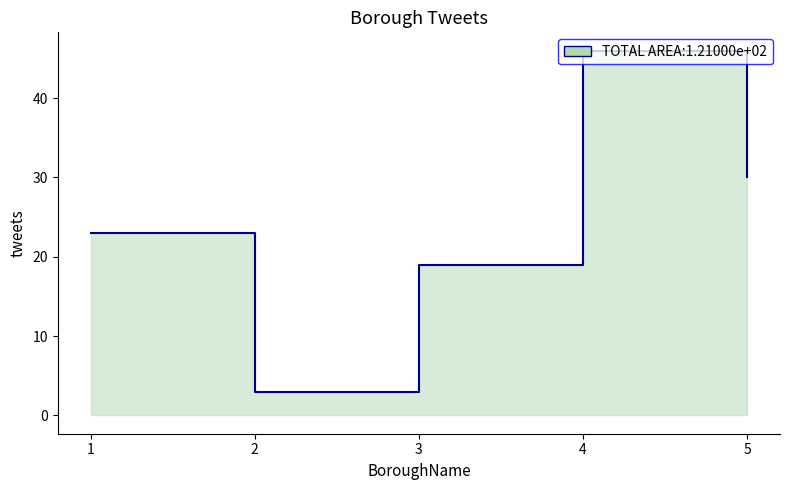

Rank the categories by value from highest to lowest.

4, 5, 1, 3, 2